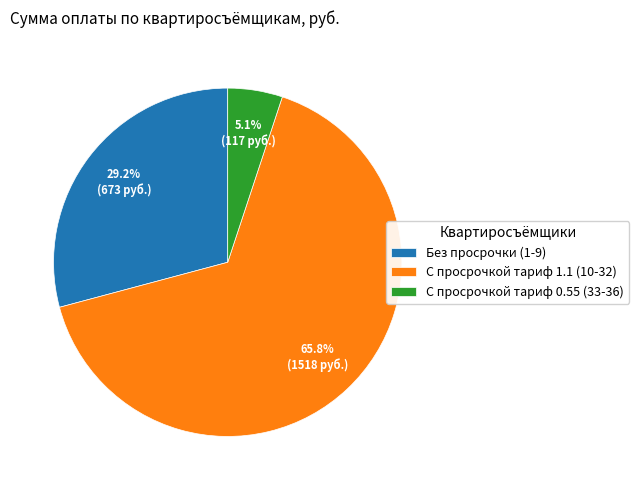

Which slice is the largest?

С просрочкой тариф 1.1 (10-32)